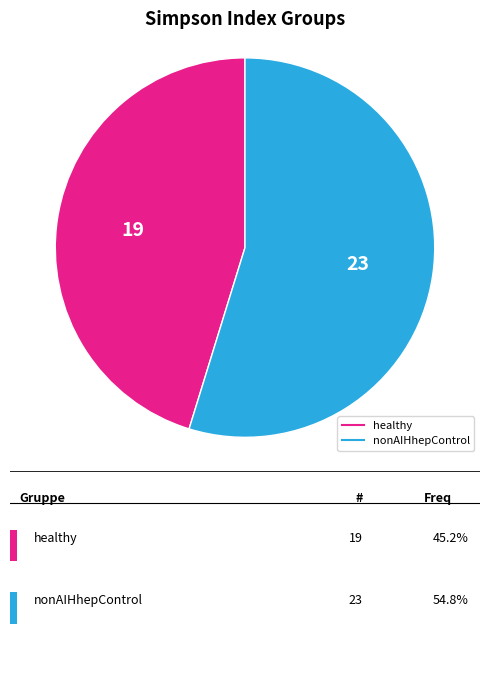

How many segments does this pie chart have?

2